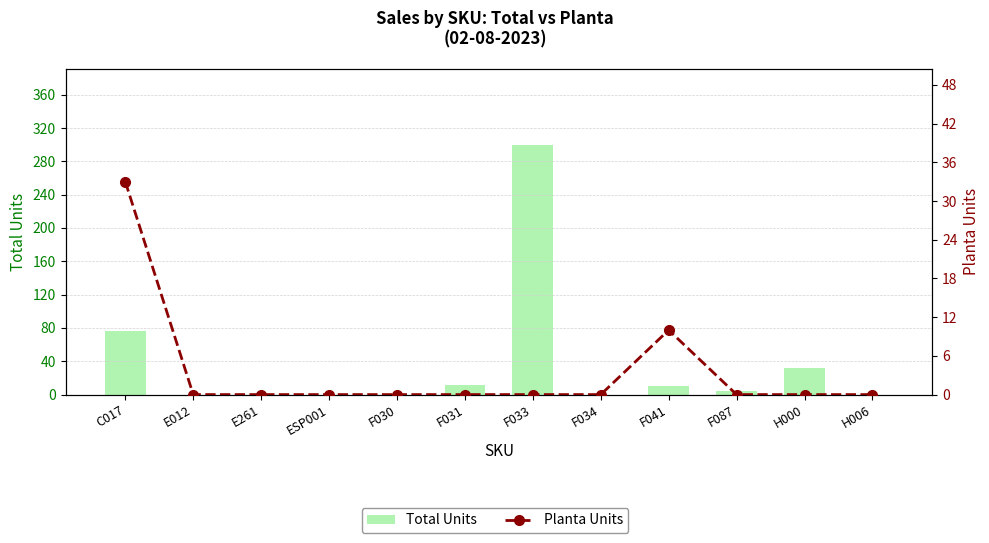

How many series are shown in this chart?

2